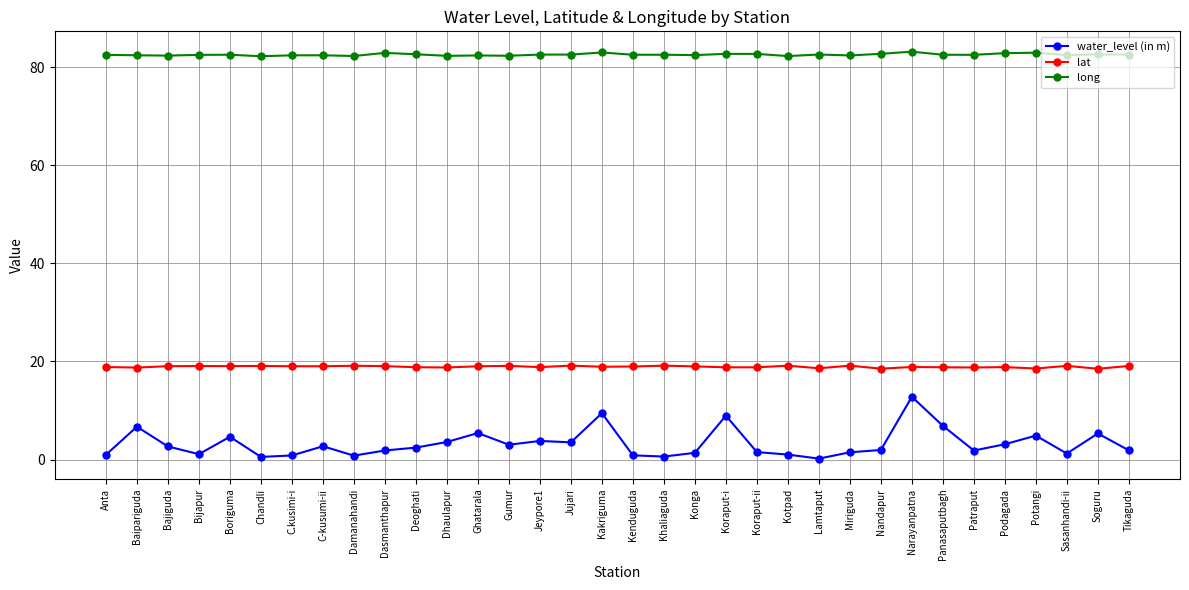

Is the value of long at Nandapur greater than the value of water_level (in m) at Khaliaguda?

Yes